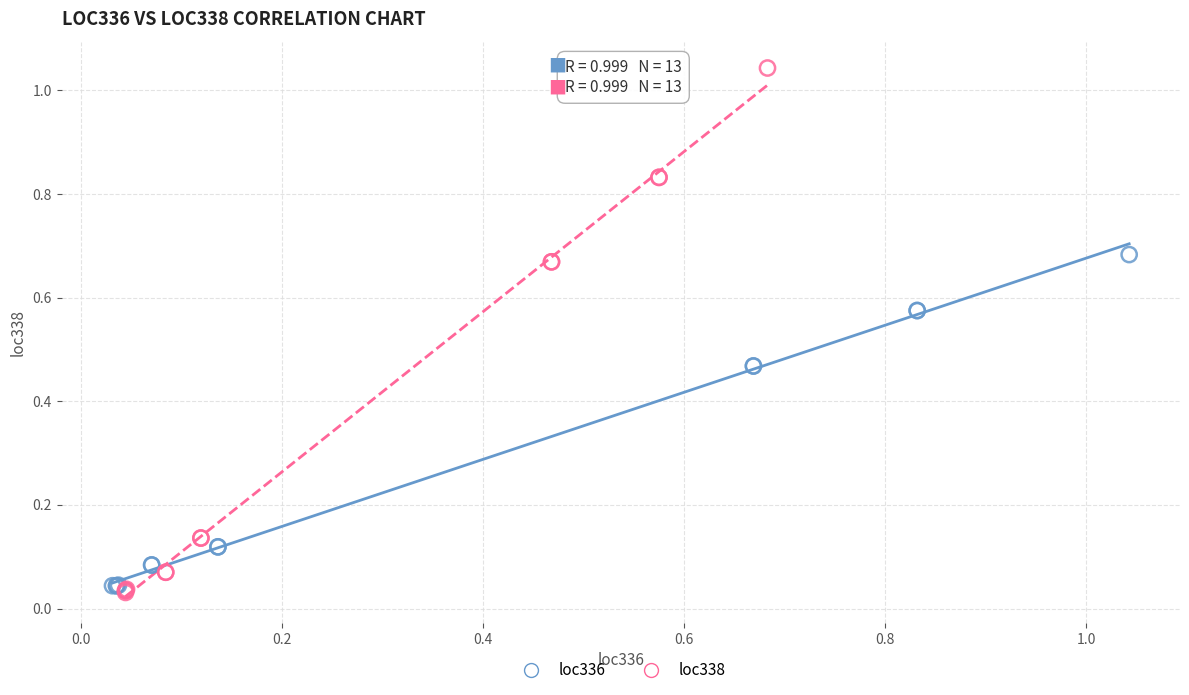

Which series has the widest spread of Y values?

loc338